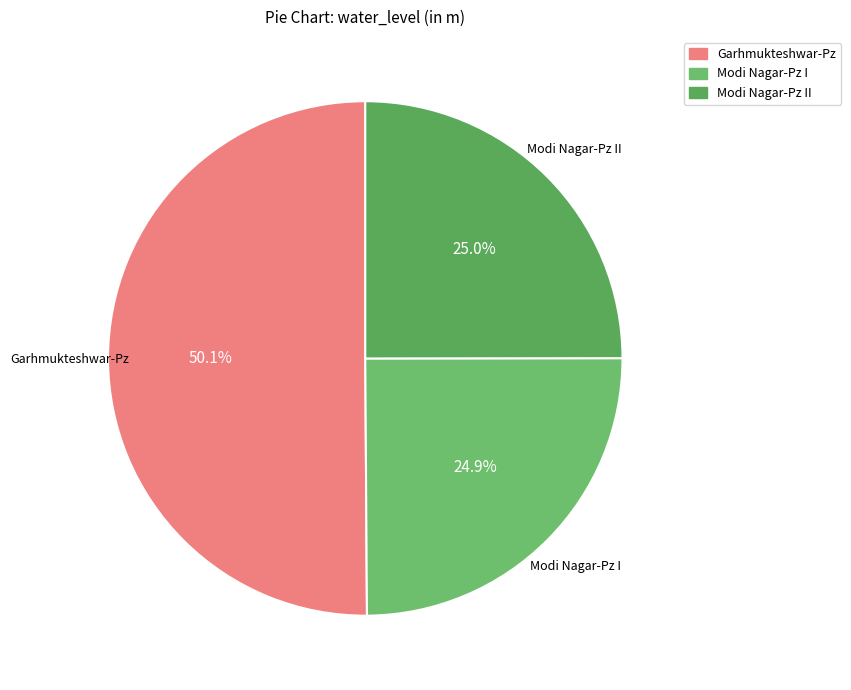

What percentage is the Modi Nagar-Pz I slice, to the nearest percent?

25%